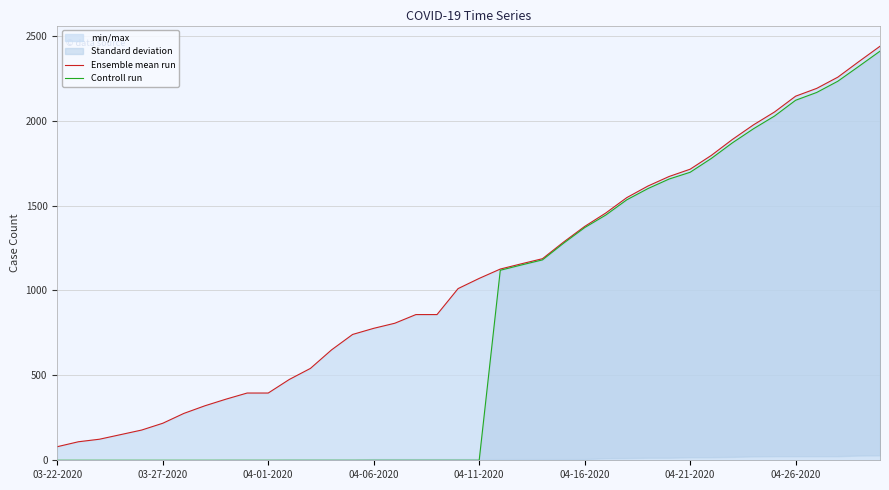

What is the average value of the Ensemble mean run series?

1090